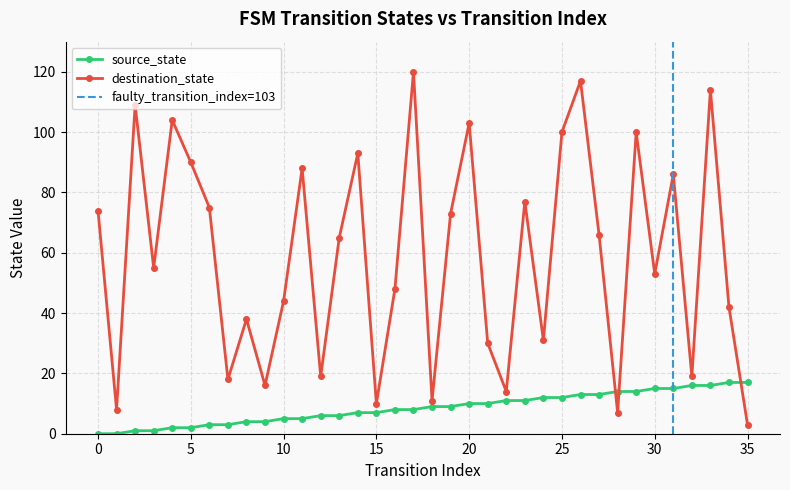

At which category is the sum across all series the highest?

26